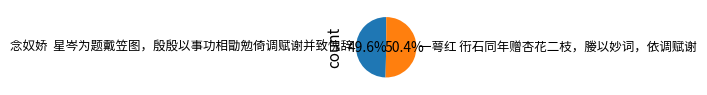

What is the majority slice?

一萼红 衎石同年赠杏花二枝，媵以妙词，依调赋谢